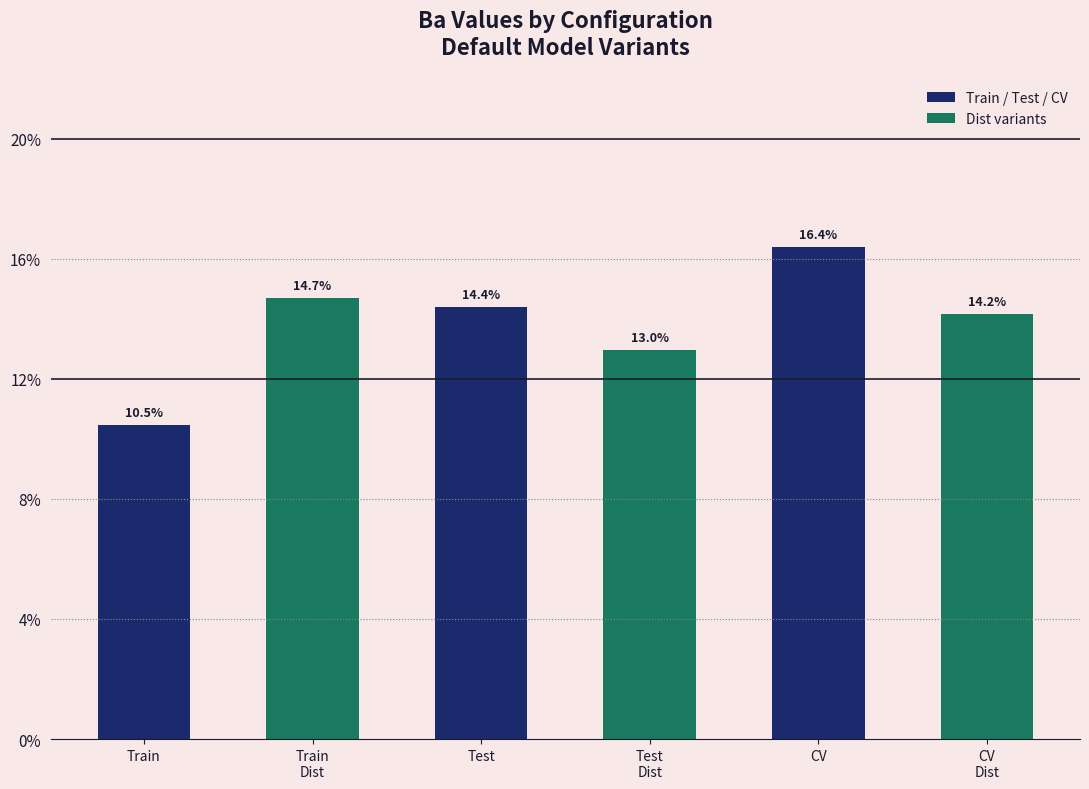

True or false: the data shows 0.1 at CV.

False